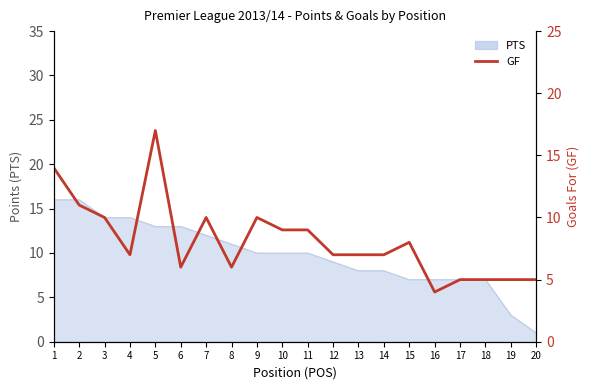

Reading right to left, what are all the values shown in this chart?

20=5	19=5	18=5	17=5	16=4	15=8	14=7	13=7	12=7	11=9	10=9	9=10	8=6	7=10	6=6	5=17	4=7	3=10	2=11	1=14